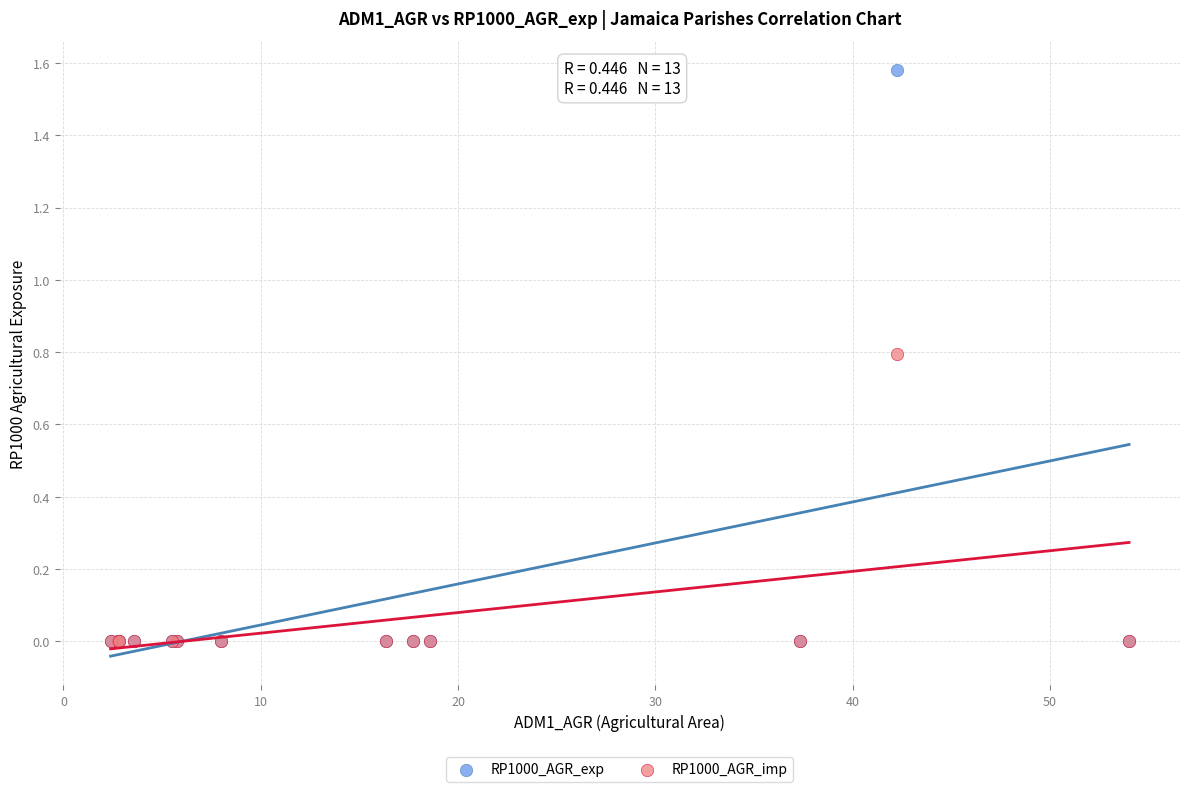

What are all the series names shown in the legend?

RP1000_AGR_exp, RP1000_AGR_imp